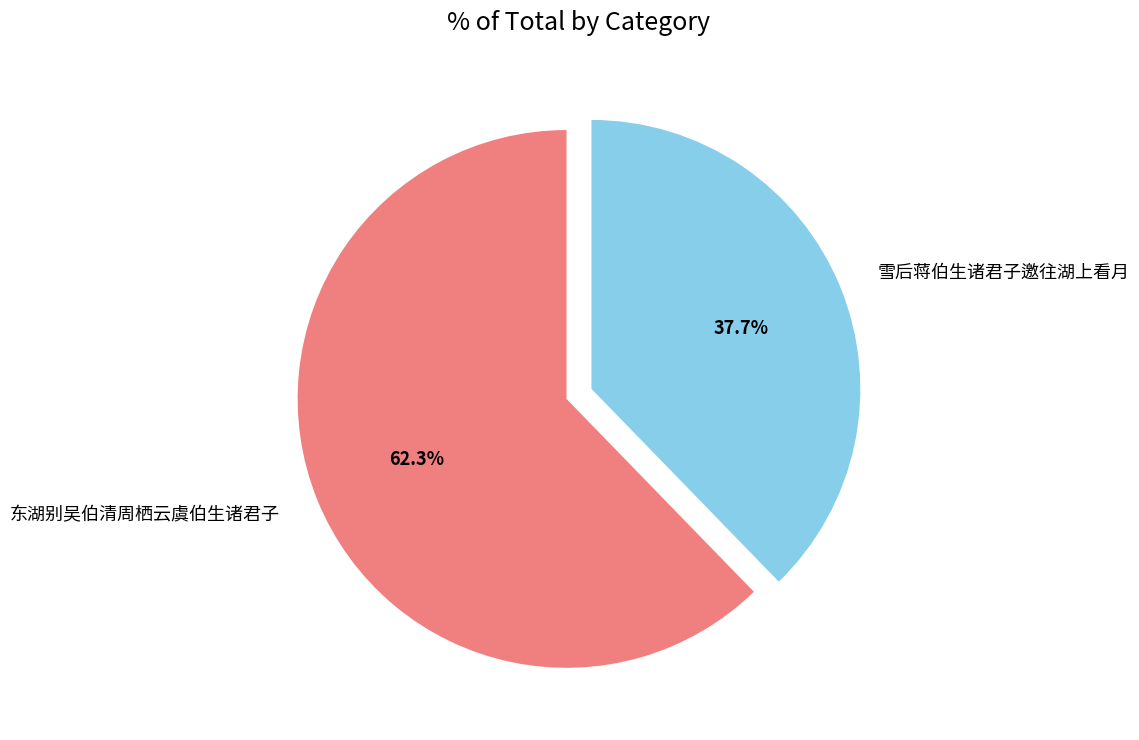

Which slice represents more than half of the pie?

东湖别吴伯清周栖云虞伯生诸君子